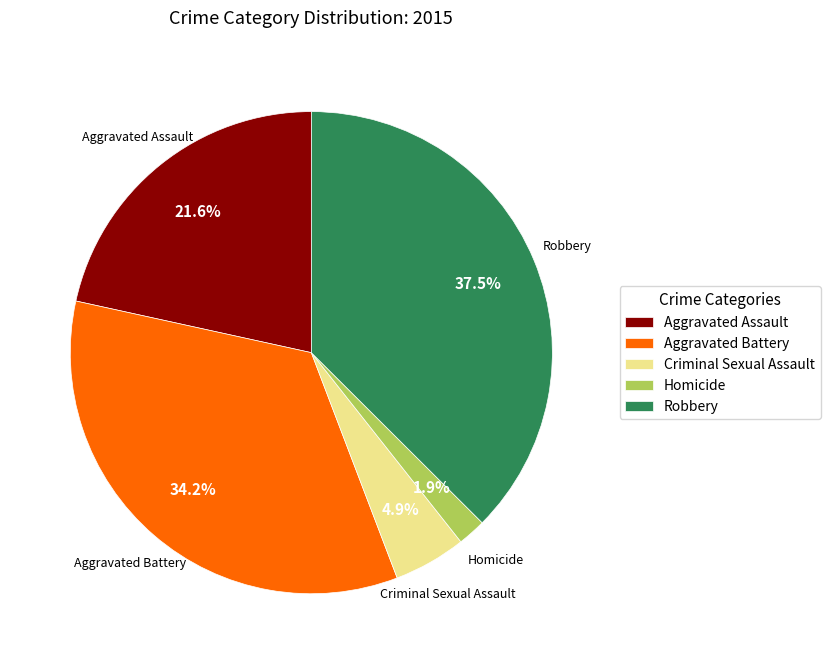

The Homicide slice represents 2% of the pie. True or false?

True